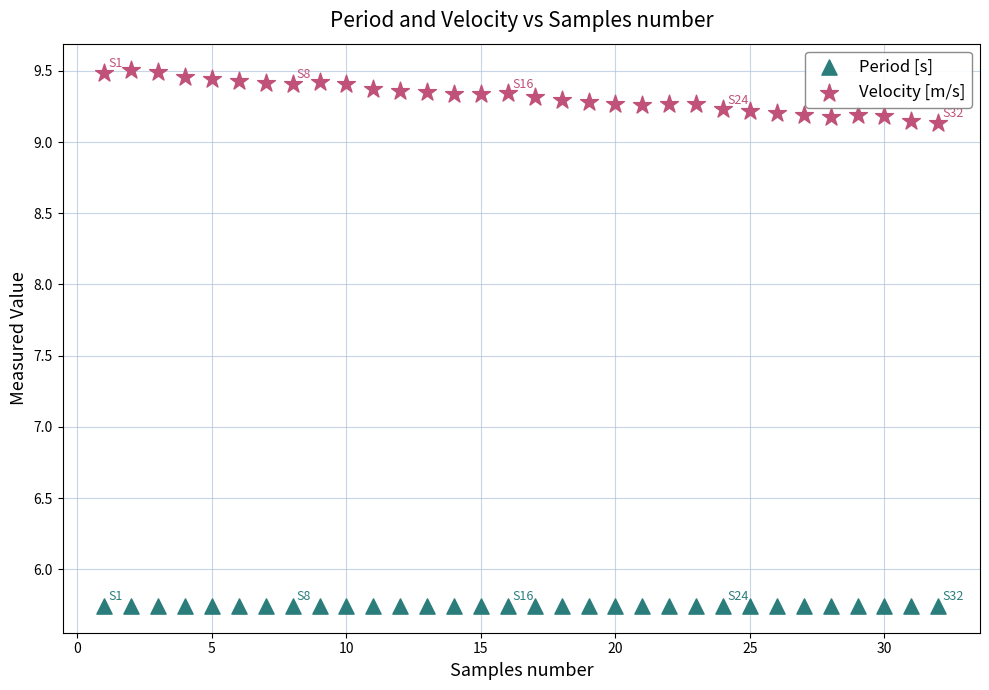

Which series has the largest Y range (max minus min)?

Velocity [m/s]